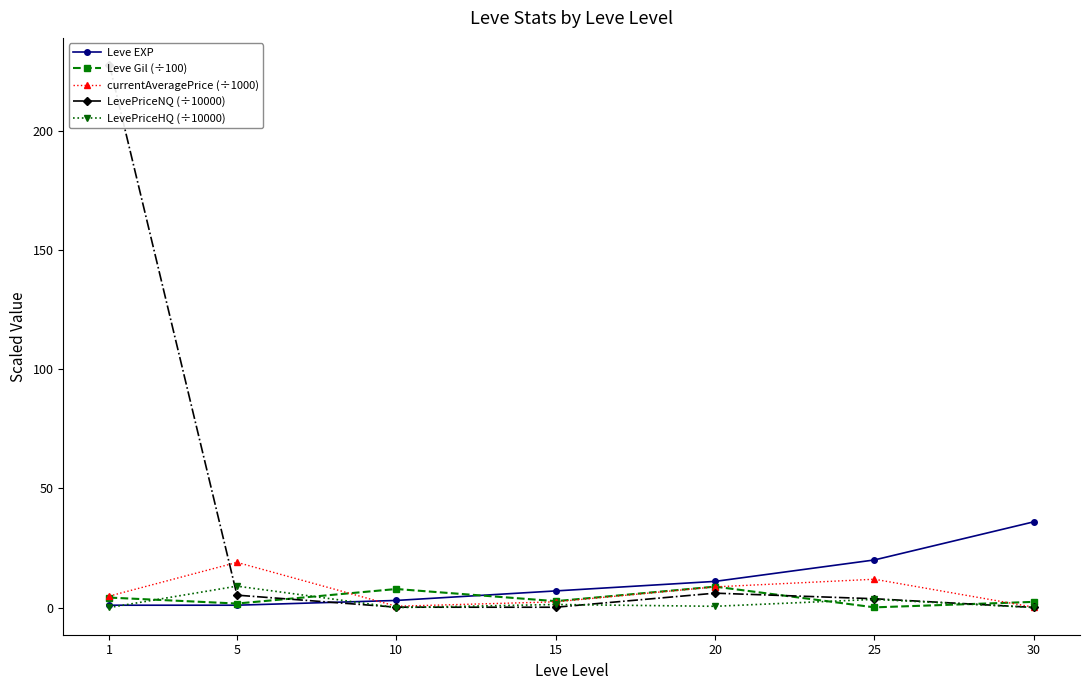

Which series has the largest total across all categories?

LevePriceNQ (÷10000)